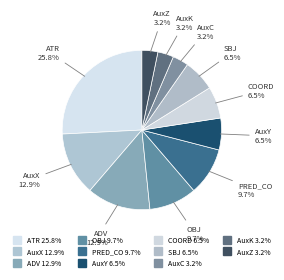

Combined, do AuxC and COORD account for over 50%?

No